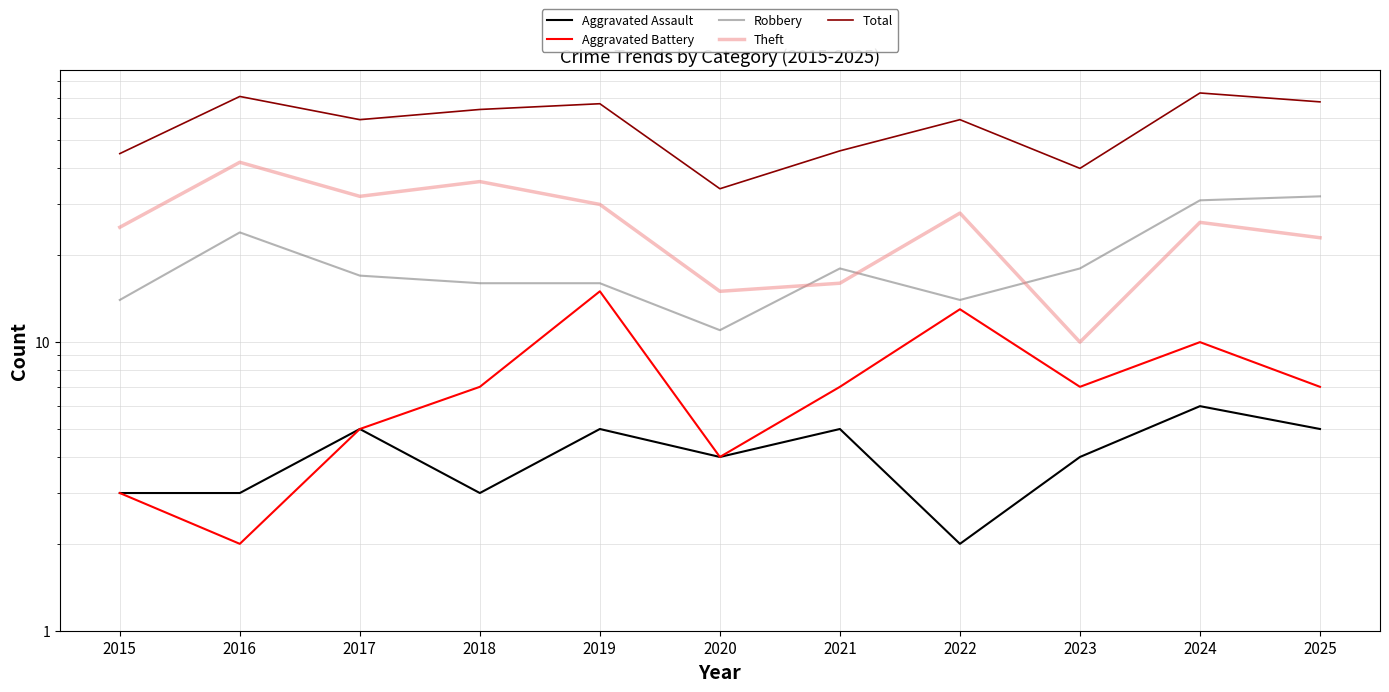

True or false: Aggravated Assault and Aggravated Battery cross at least once.

False